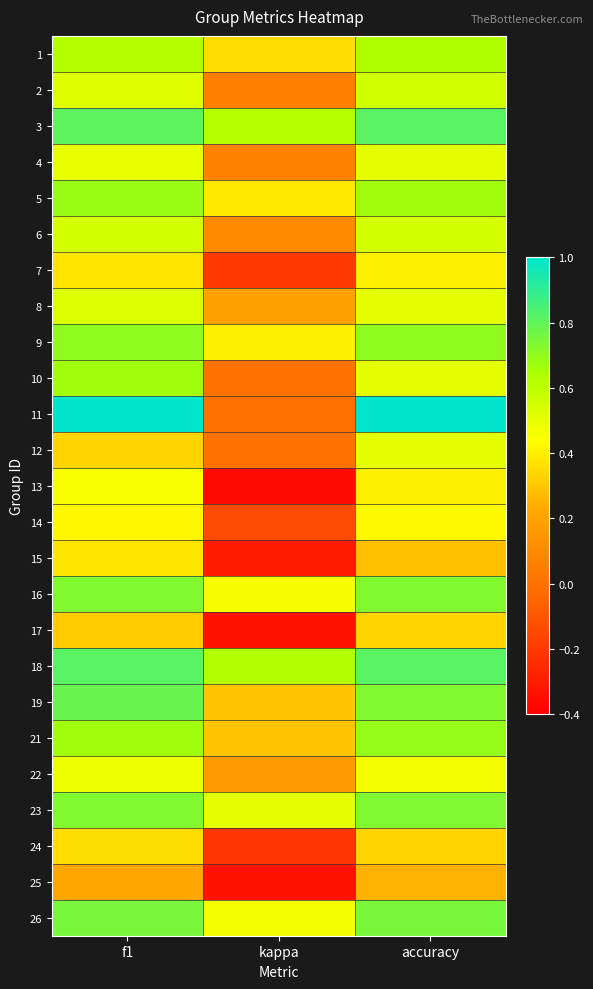

Reading right to left, list all the values displayed in this chart.

1: accuracy=0.6	kappa=0.4	f1=0.6
2: accuracy=0.6	kappa=0.1	f1=0.5
3: accuracy=0.8	kappa=0.6	f1=0.8
4: accuracy=0.5	kappa=0.1	f1=0.5
5: accuracy=0.7	kappa=0.4	f1=0.7
6: accuracy=0.5	kappa=0.1	f1=0.5
7: accuracy=0.4	kappa=-0.2	f1=0.4
8: accuracy=0.5	kappa=0.2	f1=0.5
9: accuracy=0.7	kappa=0.4	f1=0.7
10: accuracy=0.5	kappa=0.0	f1=0.7
11: accuracy=1.0	kappa=0.0	f1=1.0
12: accuracy=0.5	kappa=0.0	f1=0.3
13: accuracy=0.4	kappa=-0.4	f1=0.5
14: accuracy=0.4	kappa=-0.1	f1=0.4
15: accuracy=0.3	kappa=-0.3	f1=0.4
16: accuracy=0.7	kappa=0.5	f1=0.7
17: accuracy=0.3	kappa=-0.3	f1=0.3
18: accuracy=0.8	kappa=0.6	f1=0.8
19: accuracy=0.7	kappa=0.3	f1=0.8
21: accuracy=0.7	kappa=0.3	f1=0.7
22: accuracy=0.5	kappa=0.2	f1=0.5
23: accuracy=0.7	kappa=0.5	f1=0.7
24: accuracy=0.3	kappa=-0.2	f1=0.4
25: accuracy=0.2	kappa=-0.3	f1=0.2
26: accuracy=0.8	kappa=0.5	f1=0.8